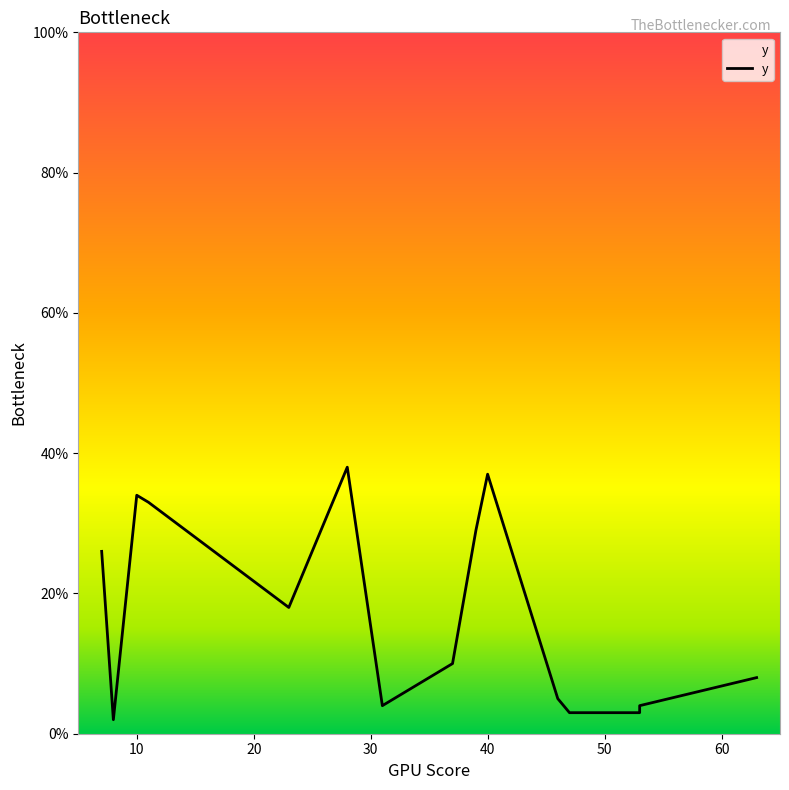

What is the smallest value displayed?

2